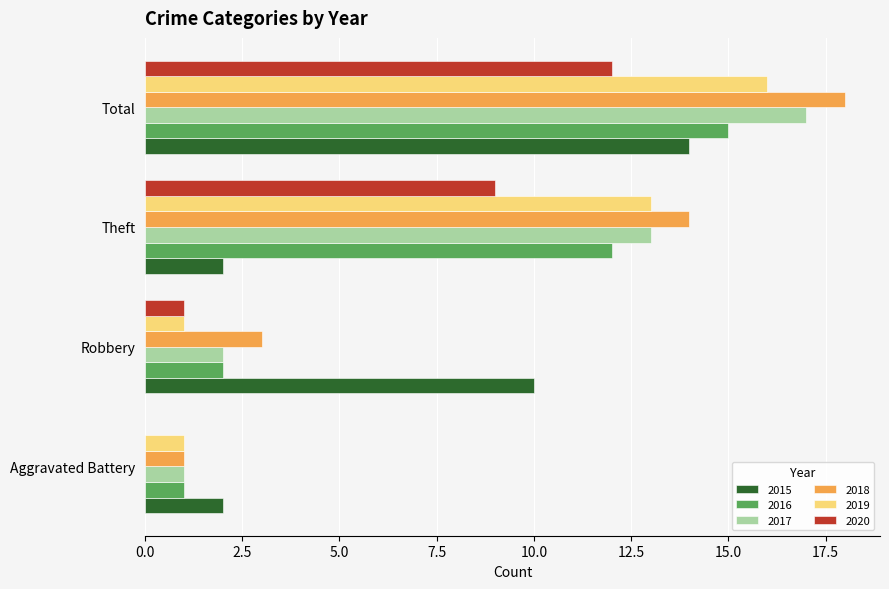

At which category is the sum across all series the highest?

Total